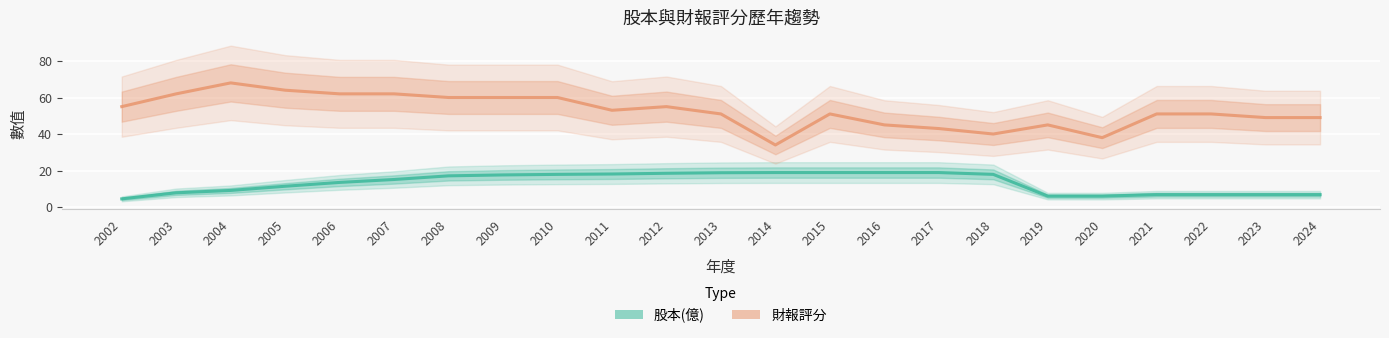

At which label does 股本(億) first exceed 15?

2007